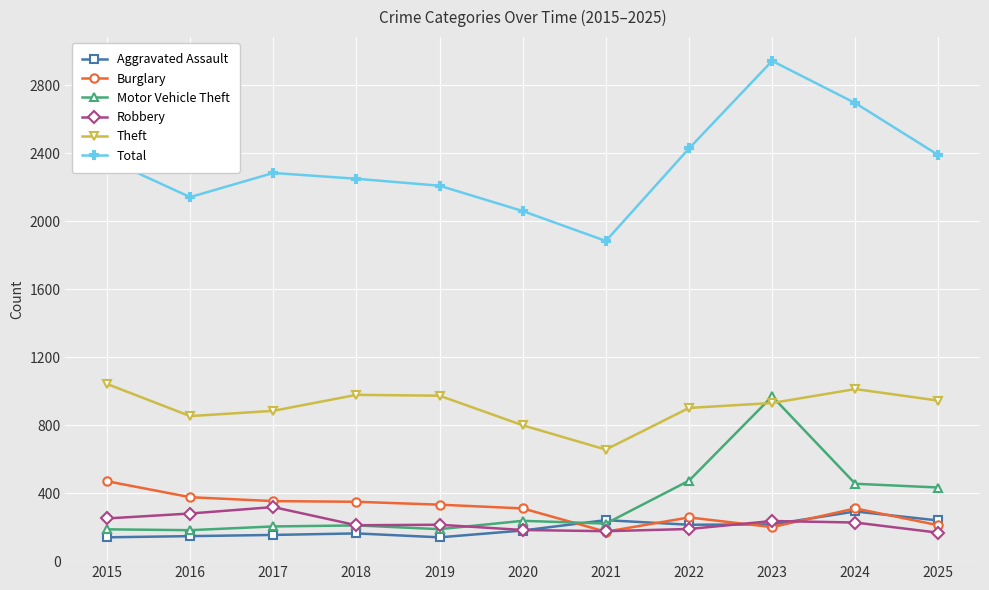

Which series changed the most between 2016 and 2024?

Total